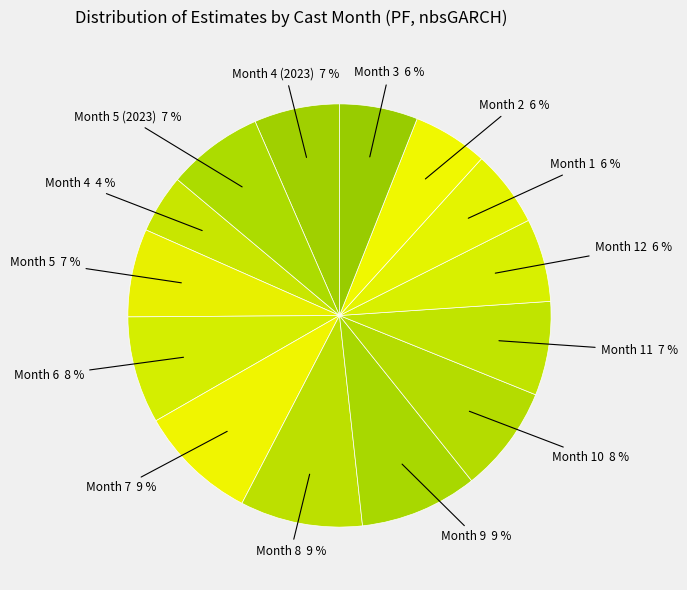

Between Month 12 and Month 10, which is larger?

Month 10